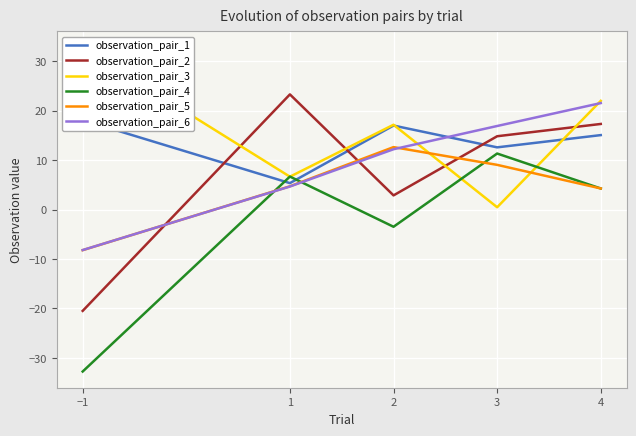

At how many categories does at least one series exceed -27?

5